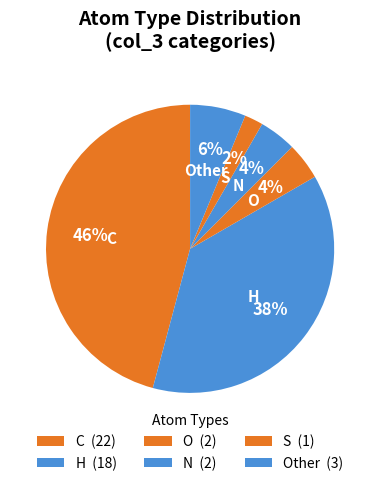

To the nearest percent, what is the difference between the largest and smallest slice percentages?

44%